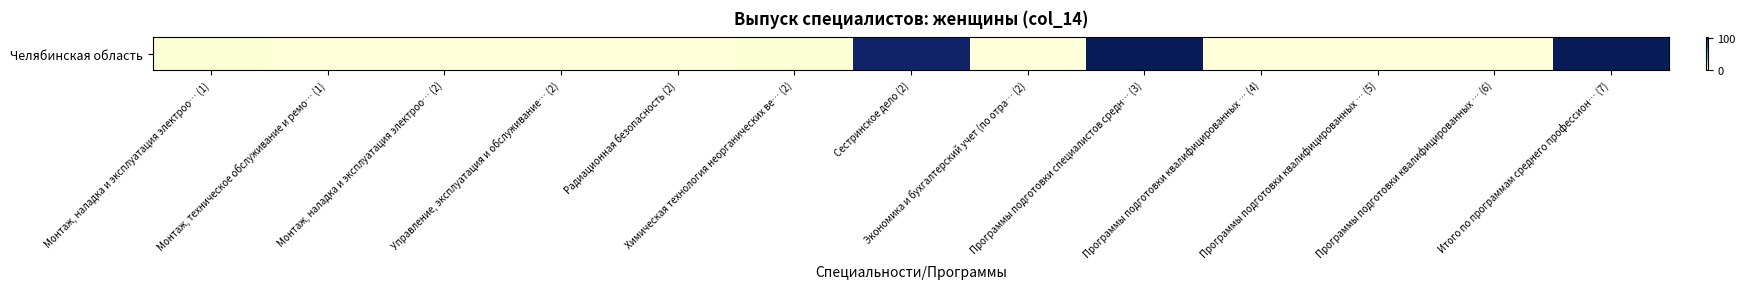

Which label corresponds to the smallest value in the chart?

Монтаж, техническое обслуживание и ремо… (1)